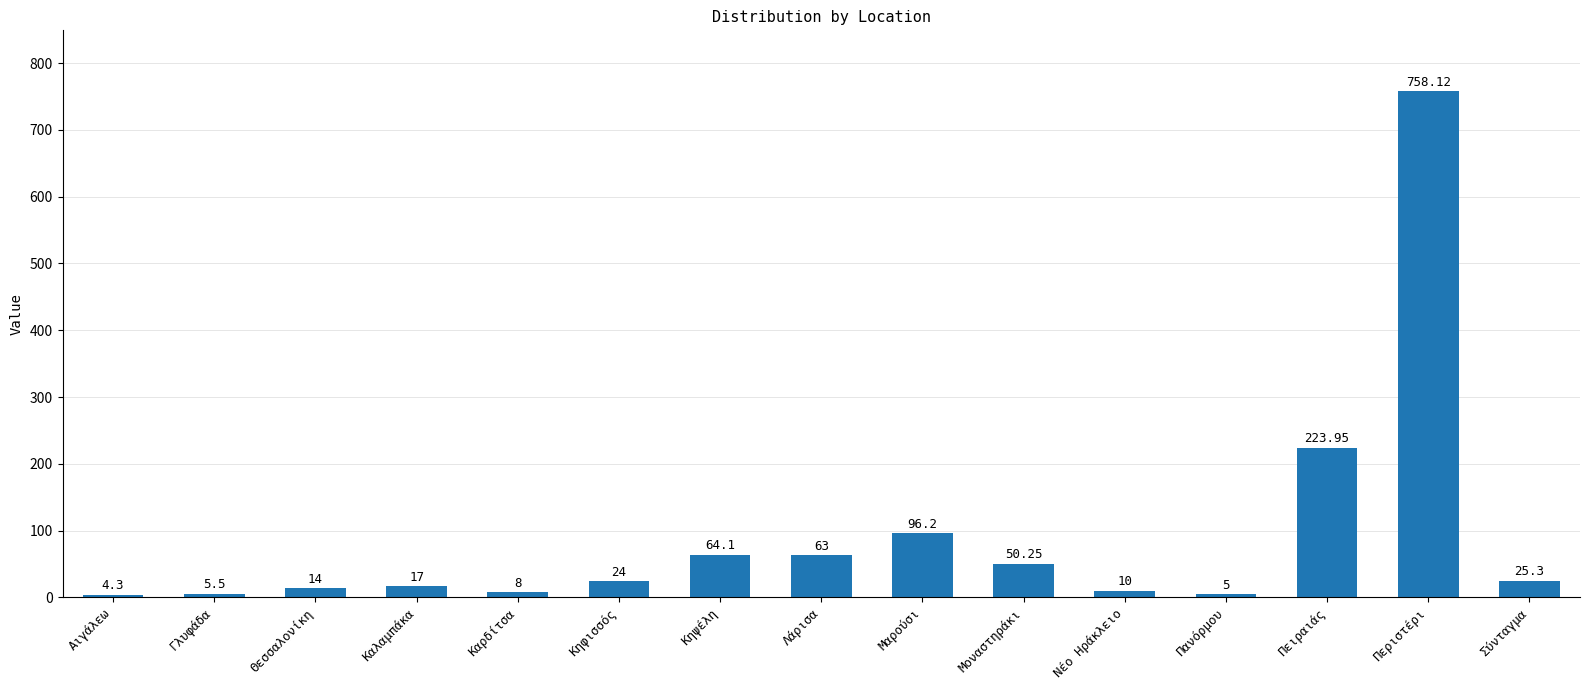

How many distinct data groups are displayed?

1